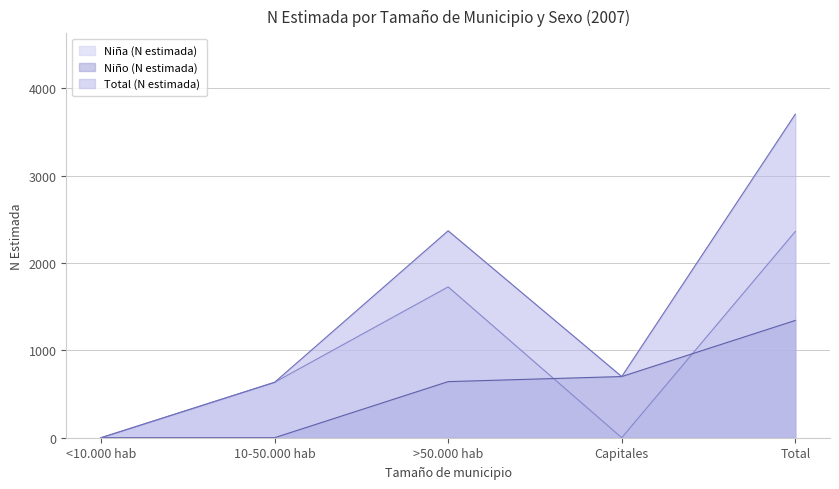

True or false: Total (N estimada) has a value of 1748 at Total.

False